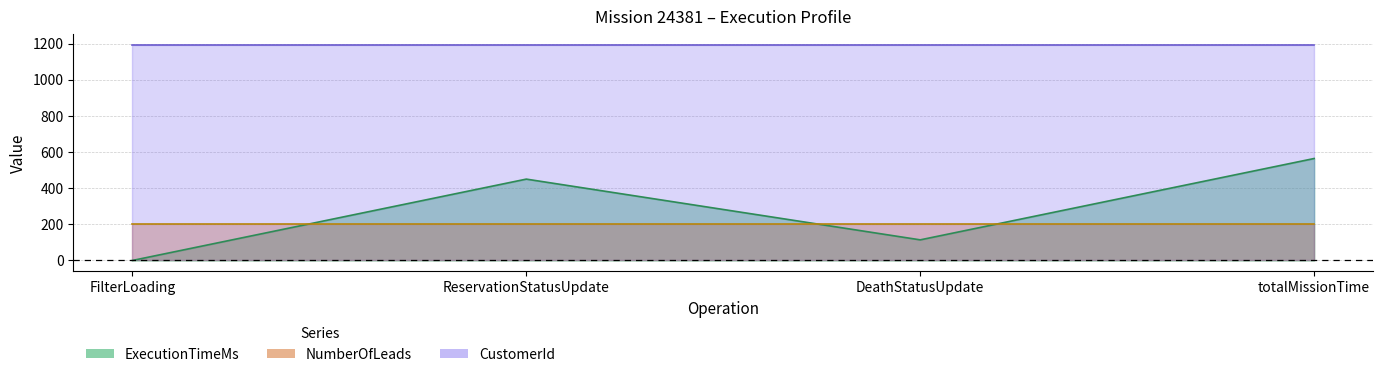

What is the sum of the CustomerId values at FilterLoading and totalMissionTime?

2388